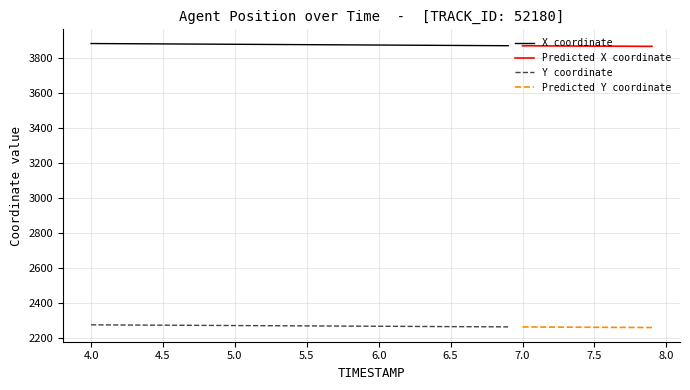

At 2, list the series in order from smallest to largest.

Y, X